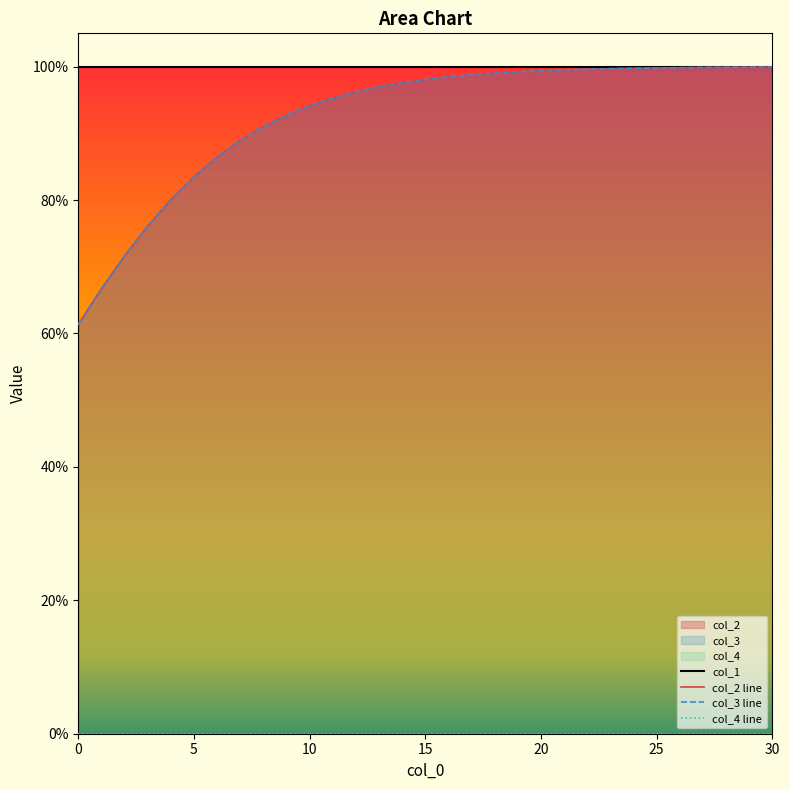

Does the chart display data point markers on the line(s)?

No